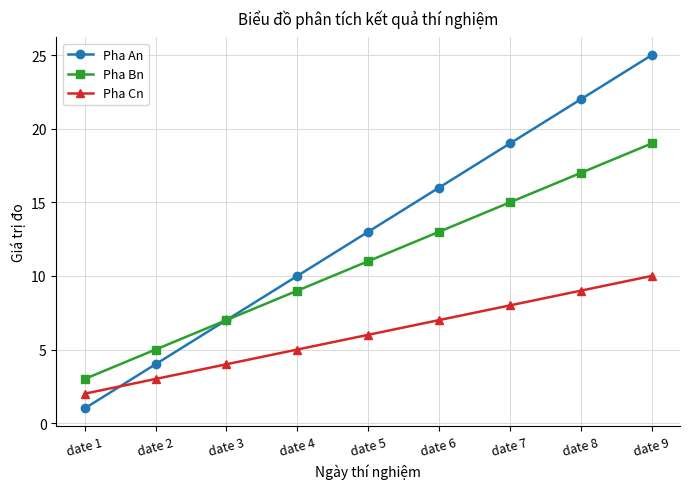

Reading left to right, what are all the values shown in this chart?

Pha An: date 1=1	date 2=4	date 3=7	date 4=10	date 5=13	date 6=16	date 7=19	date 8=22	date 9=25
Pha Bn: date 1=3	date 2=5	date 3=7	date 4=9	date 5=11	date 6=13	date 7=15	date 8=17	date 9=19
Pha Cn: date 1=2	date 2=3	date 3=4	date 4=5	date 5=6	date 6=7	date 7=8	date 8=9	date 9=10